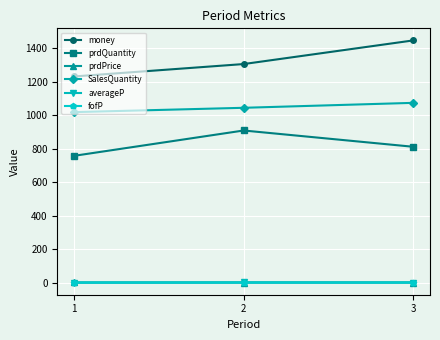

What is the approximate value of SalesQuantity at 2?

1043.4